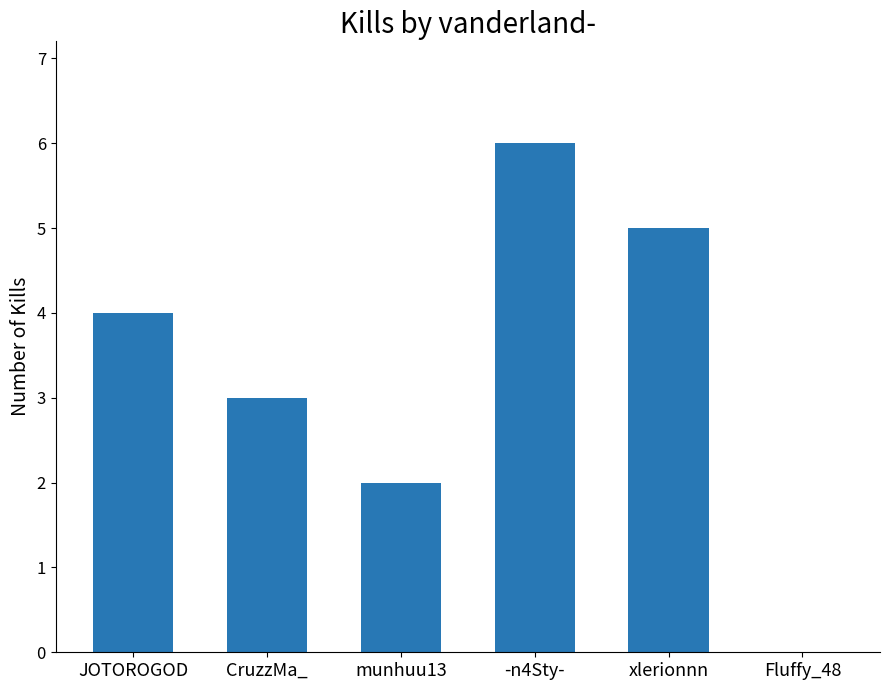

Are the bars horizontal?

No